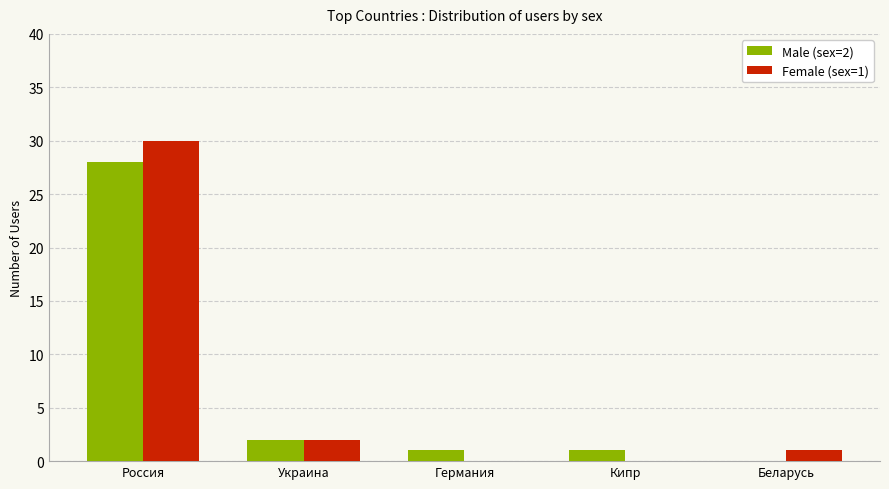

Is it true that Female (sex=1) equals 0 at Кипр?

True